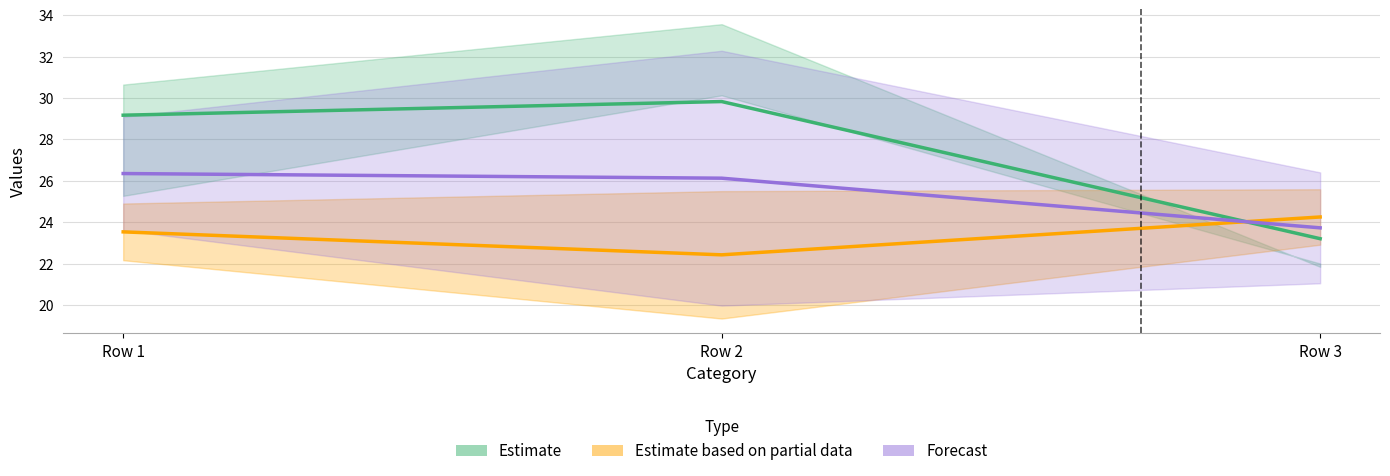

List the series in order of their peak value, highest first.

Estimate, Forecast, Estimate based on partial data